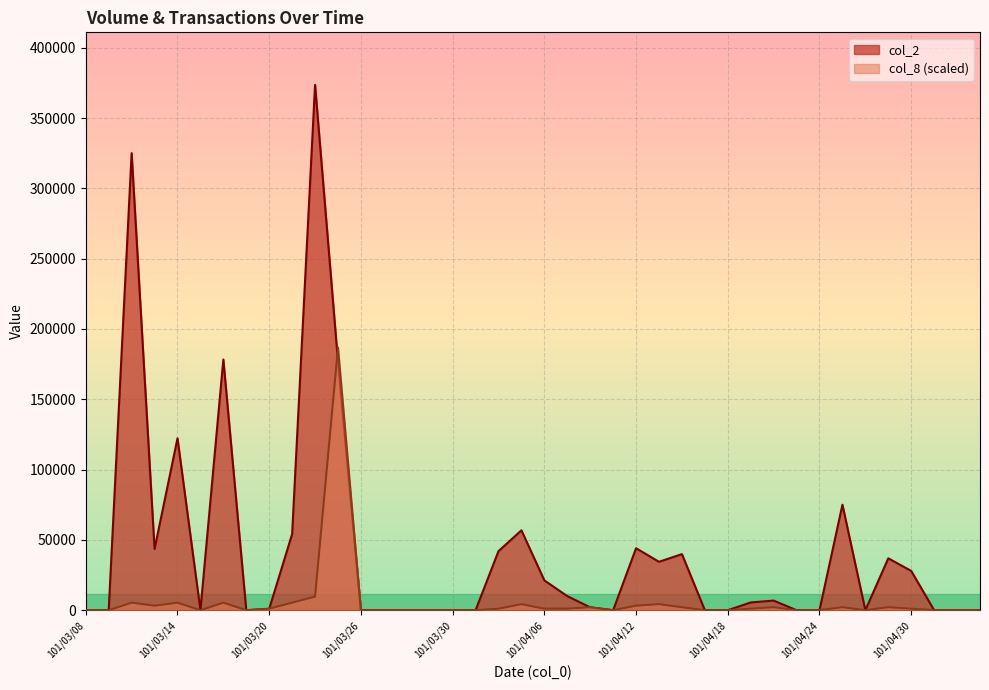

What is the difference between the maximum and minimum values in the col_8 series?

186780.0